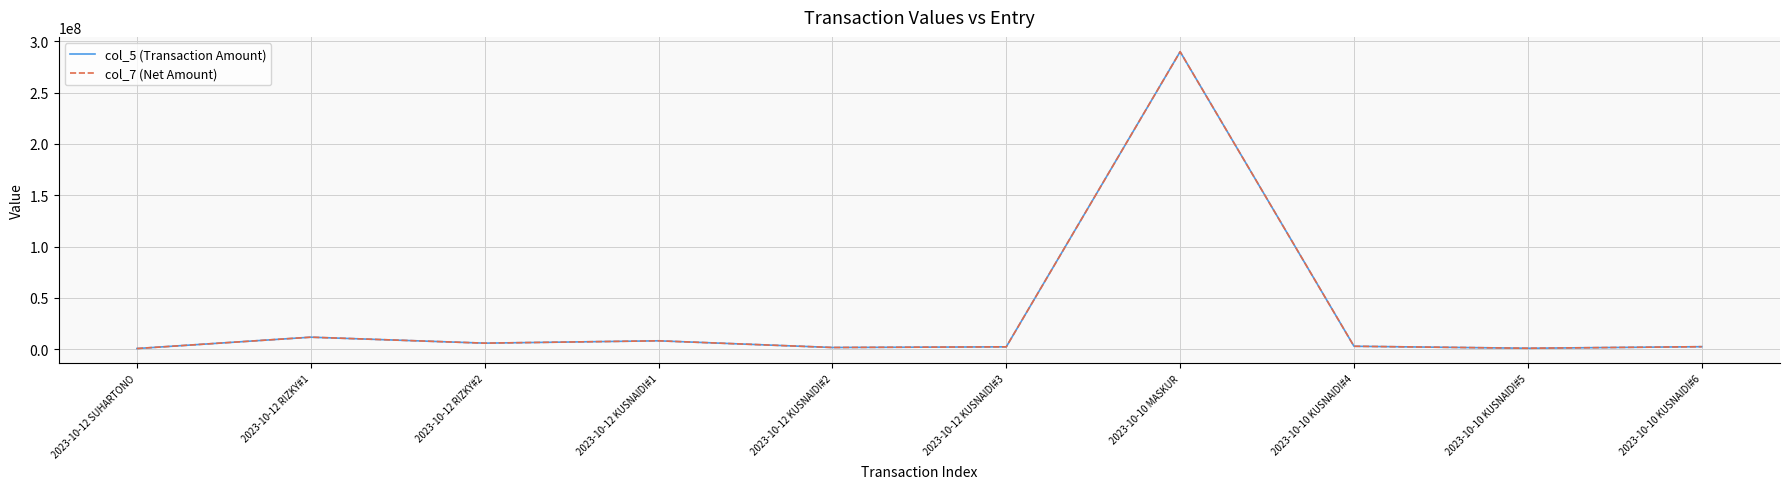

True or false: col_7 (Net Amount) and col_5 (Transaction Amount) cross at least once.

False